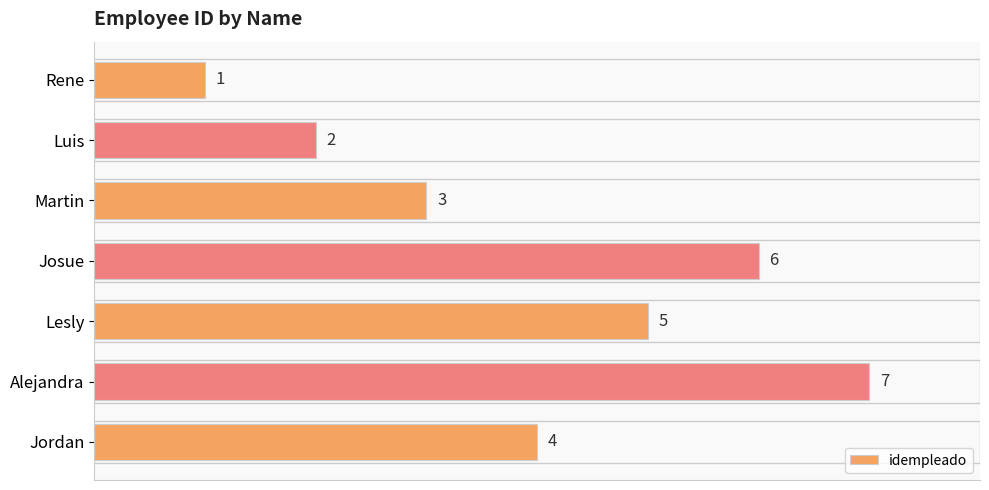

Is it true that the value at Jordan is 3?

False